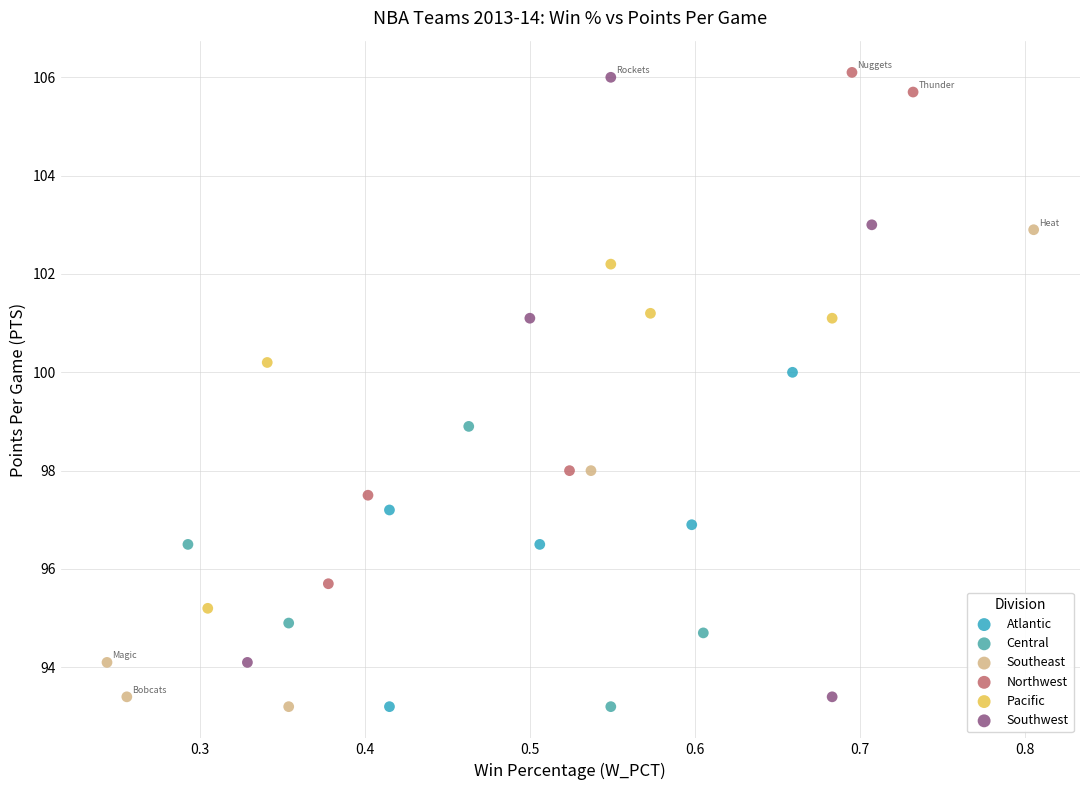

Which series has the largest Y range (max minus min)?

Southwest